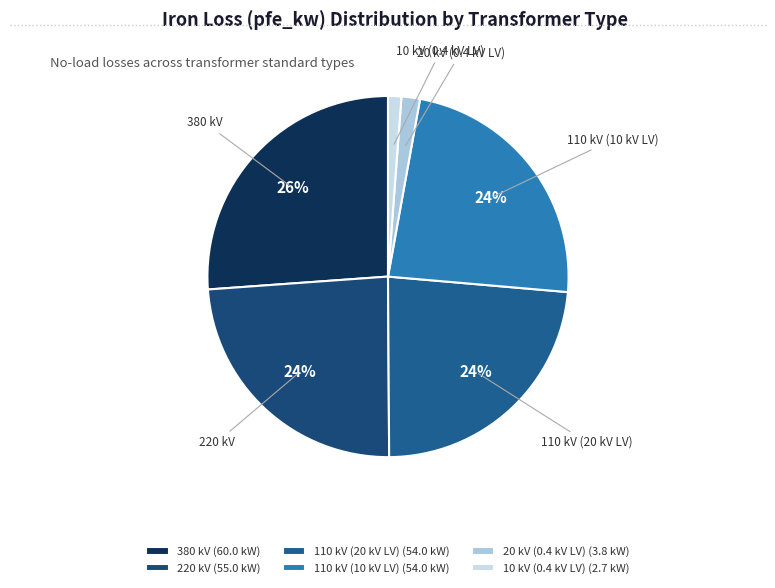

To the nearest percent, what portion does 220 kV represent?

24%